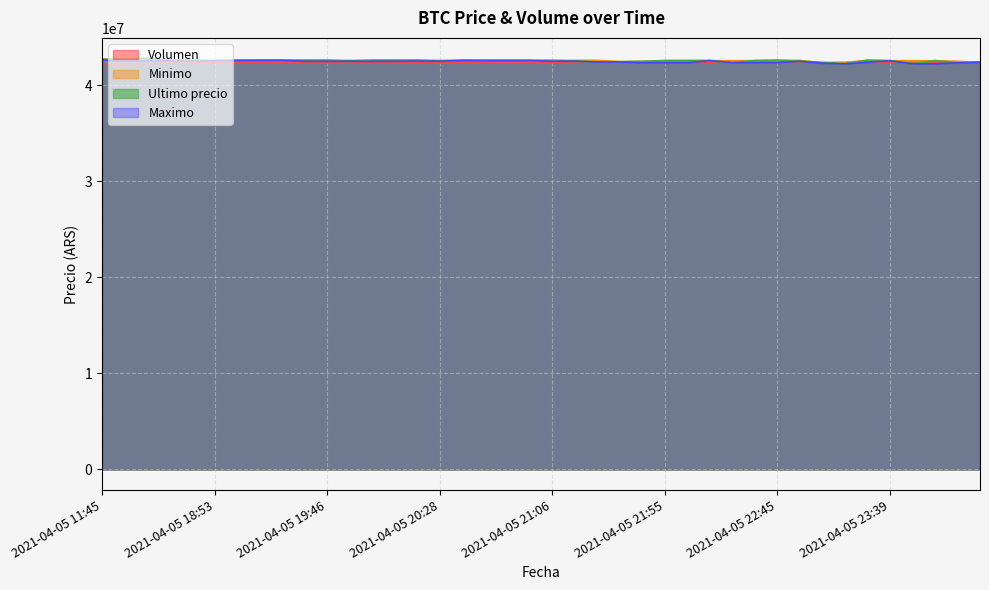

What is the approximate value of Maximo at 2021-04-05 19:17?

42599999.0